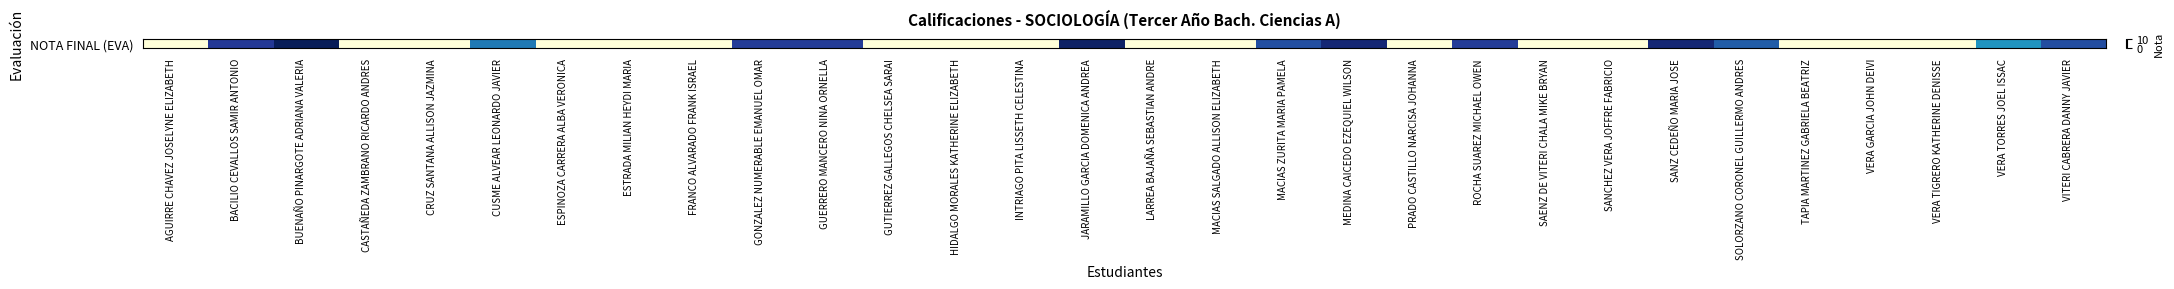

The value at ESTRADA MILIAN HEYDI MARIA is 6.5. True or false?

False